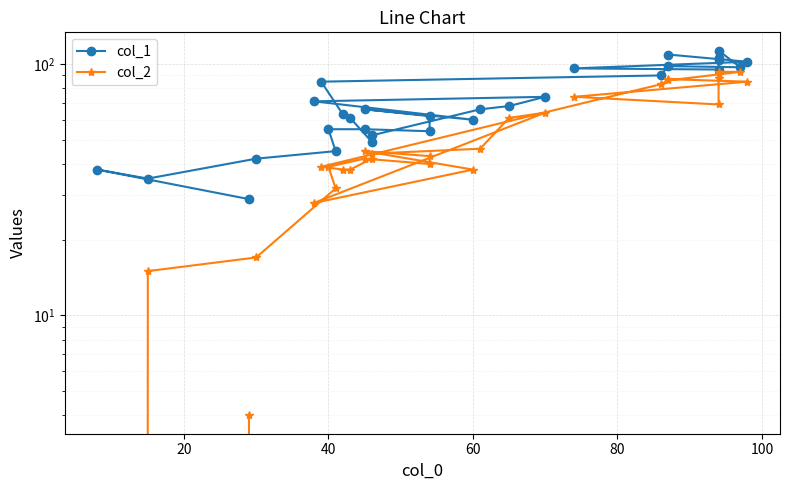

What is the average value of the col_1 series?

71